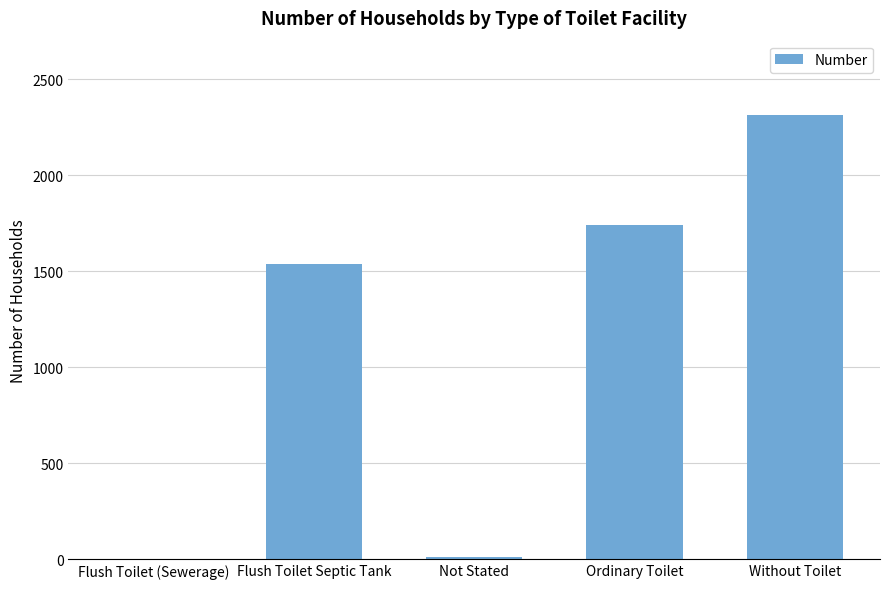

The value at Ordinary Toilet is 1742. True or false?

True